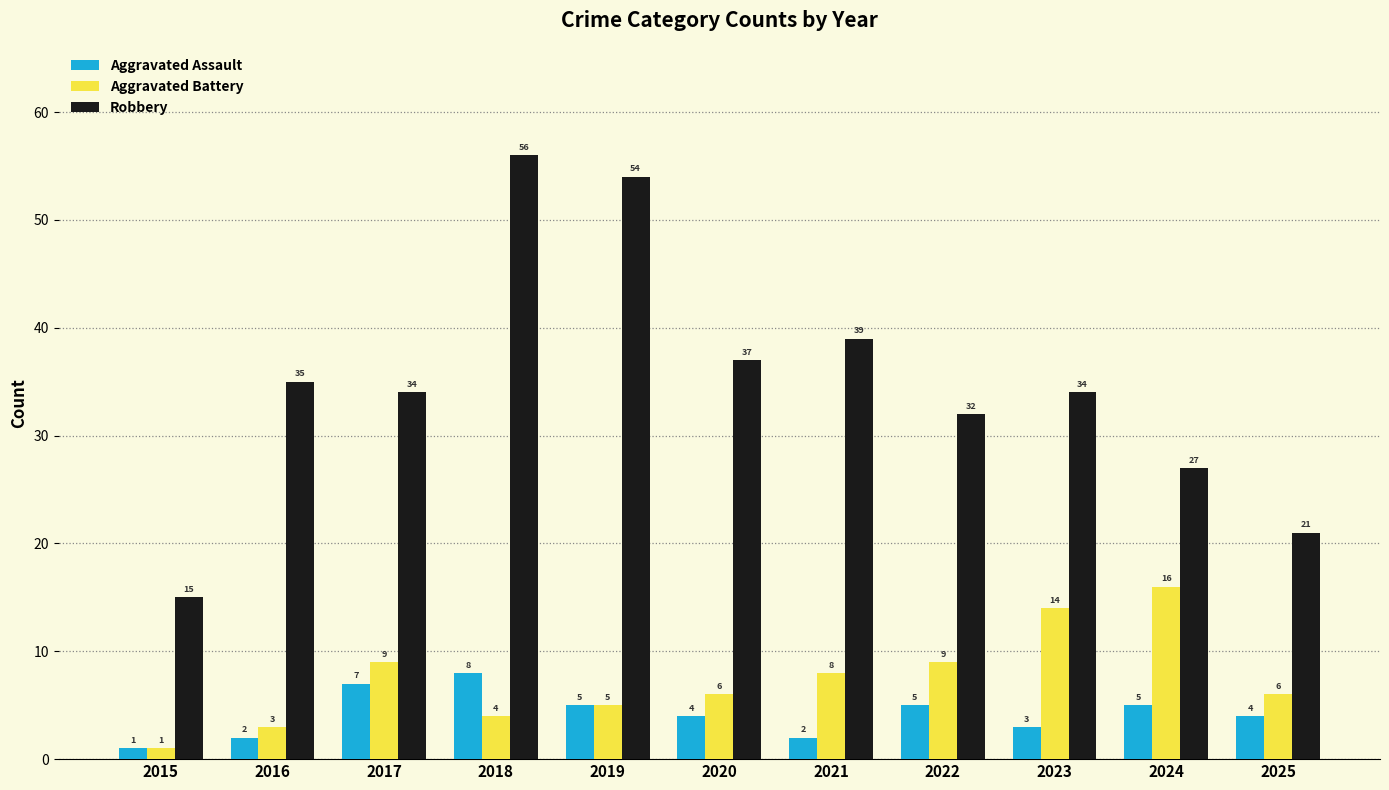

What is the approximate value of Robbery at 2020, to the nearest 5?

35